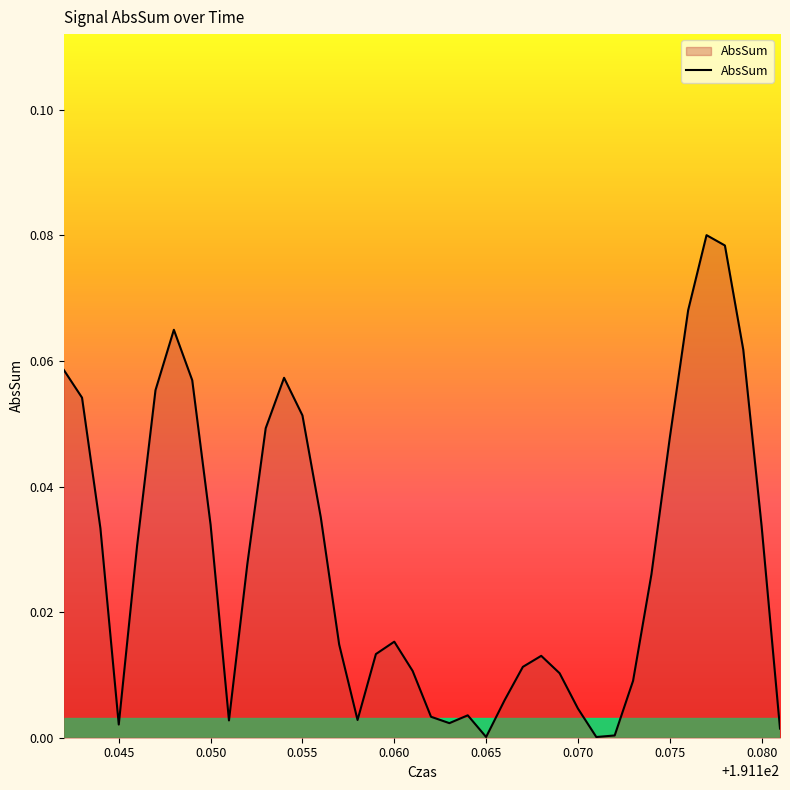

True or false: the data shows 0.1 at 0.075.

False